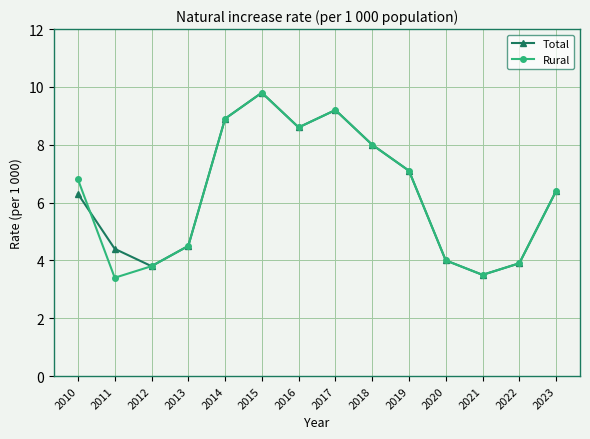

What is the value of the Rural point at the 6th from the left?

9.8